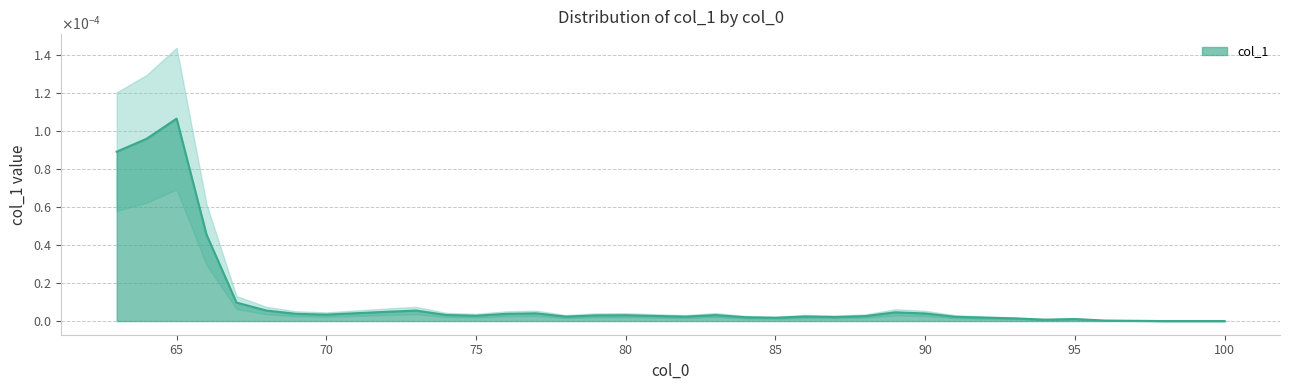

List the labels in order of value, largest first.

65, 64, 63, 66, 67, 68, 73, 72, 89, 71, 77, 90, 69, 76, 70, 74, 83, 80, 79, 75, 81, 88, 86, 78, 82, 91, 87, 84, 92, 85, 93, 95, 94, 96, 97, 98, 99, 100